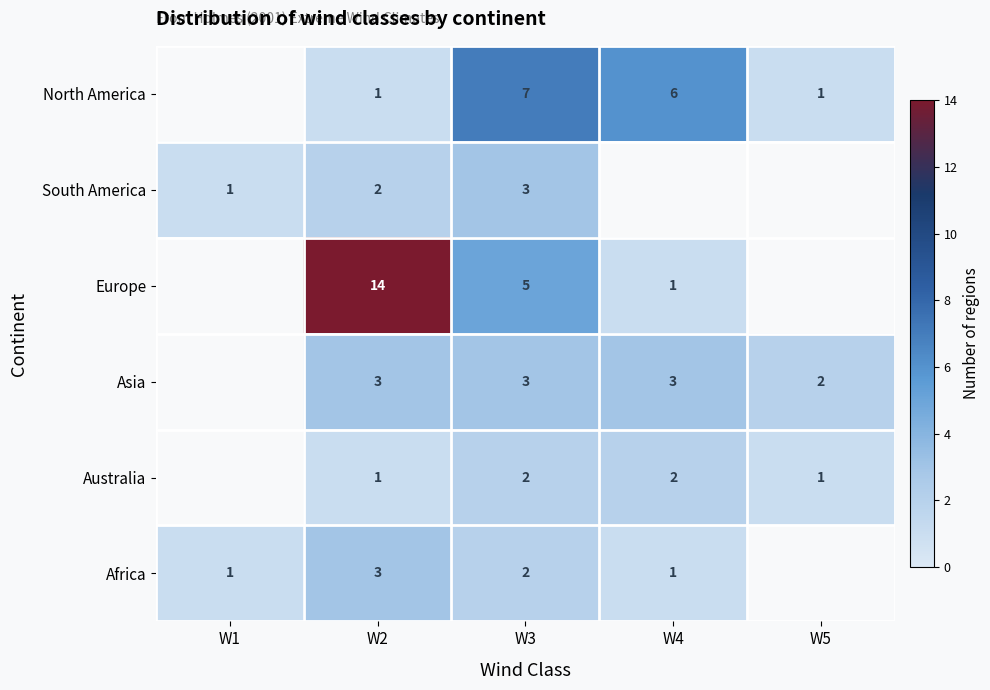

List the labels in order of South America value, largest first.

W3, W4, W5, W2, W1